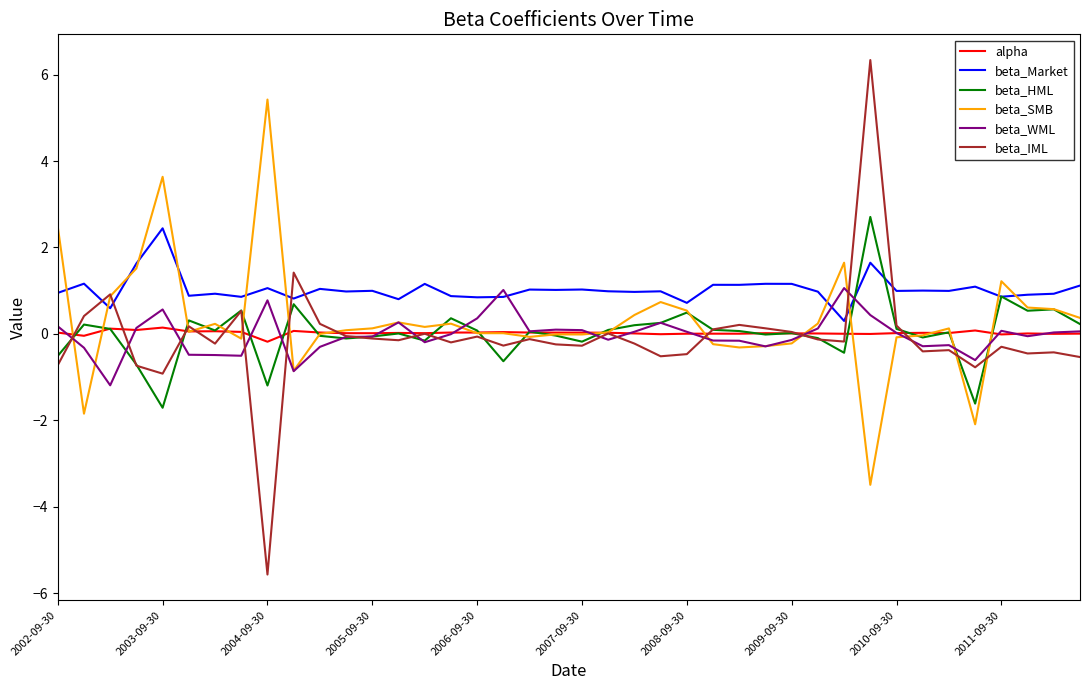

What is the greatest value displayed?

6.3